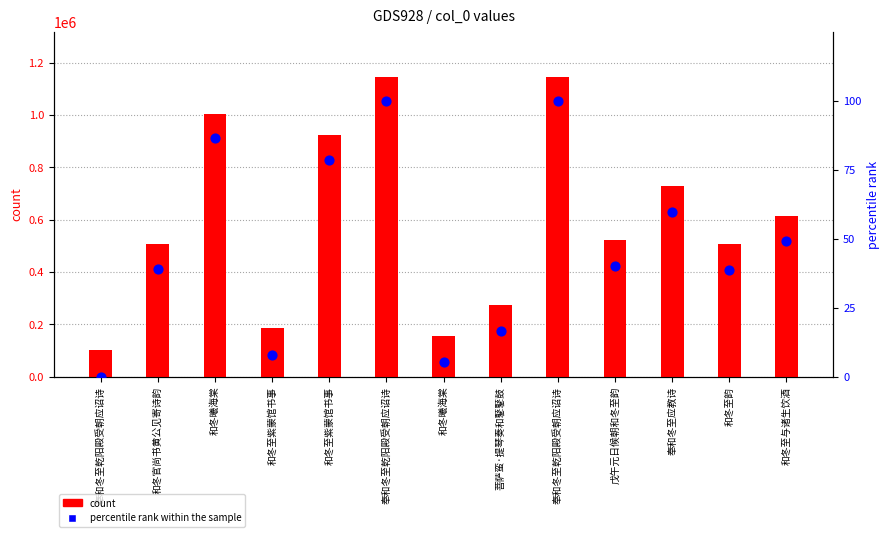

Which series contains the lowest Y value?

percentile rank within the sample